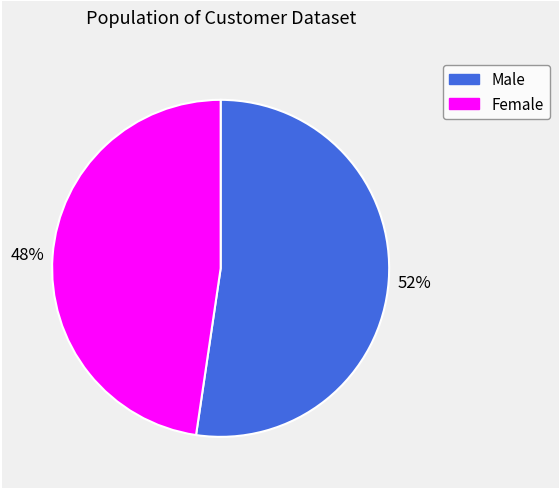

Combined, do Female and Male account for over 50%?

Yes